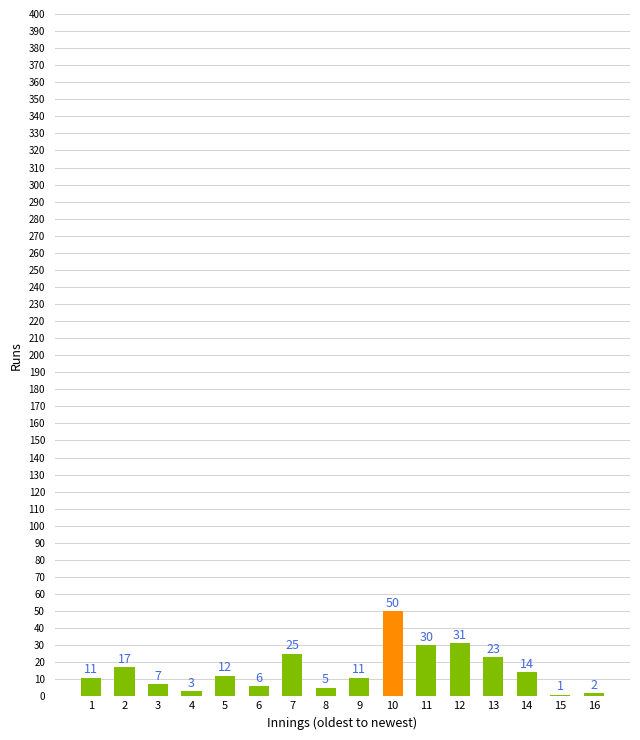

Count the number of data series in this chart.

1